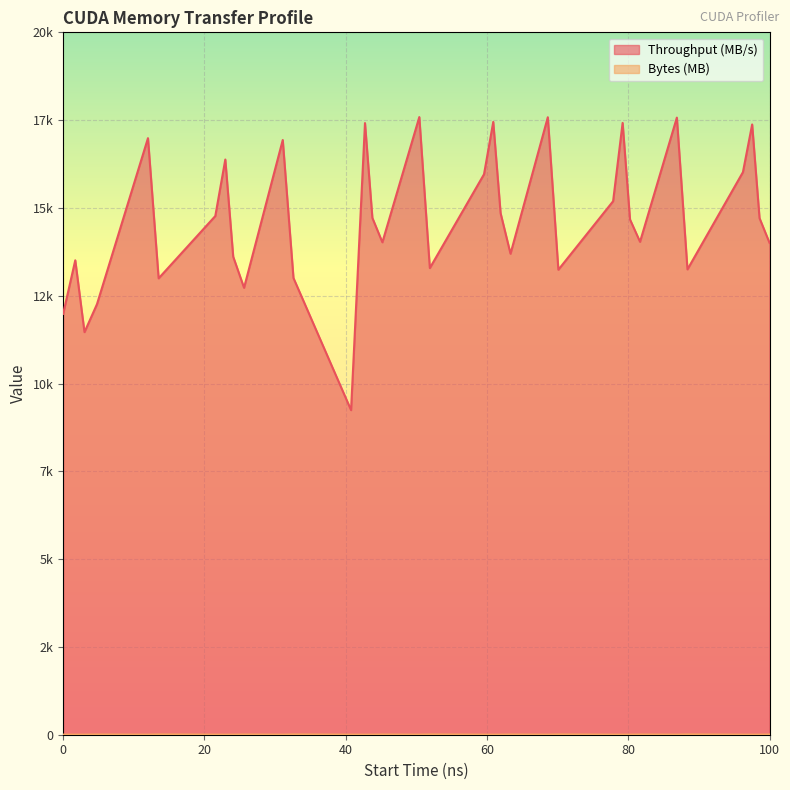

In Throughput (MB/s), how many points are higher than both neighbors (excluding endpoints)?

11